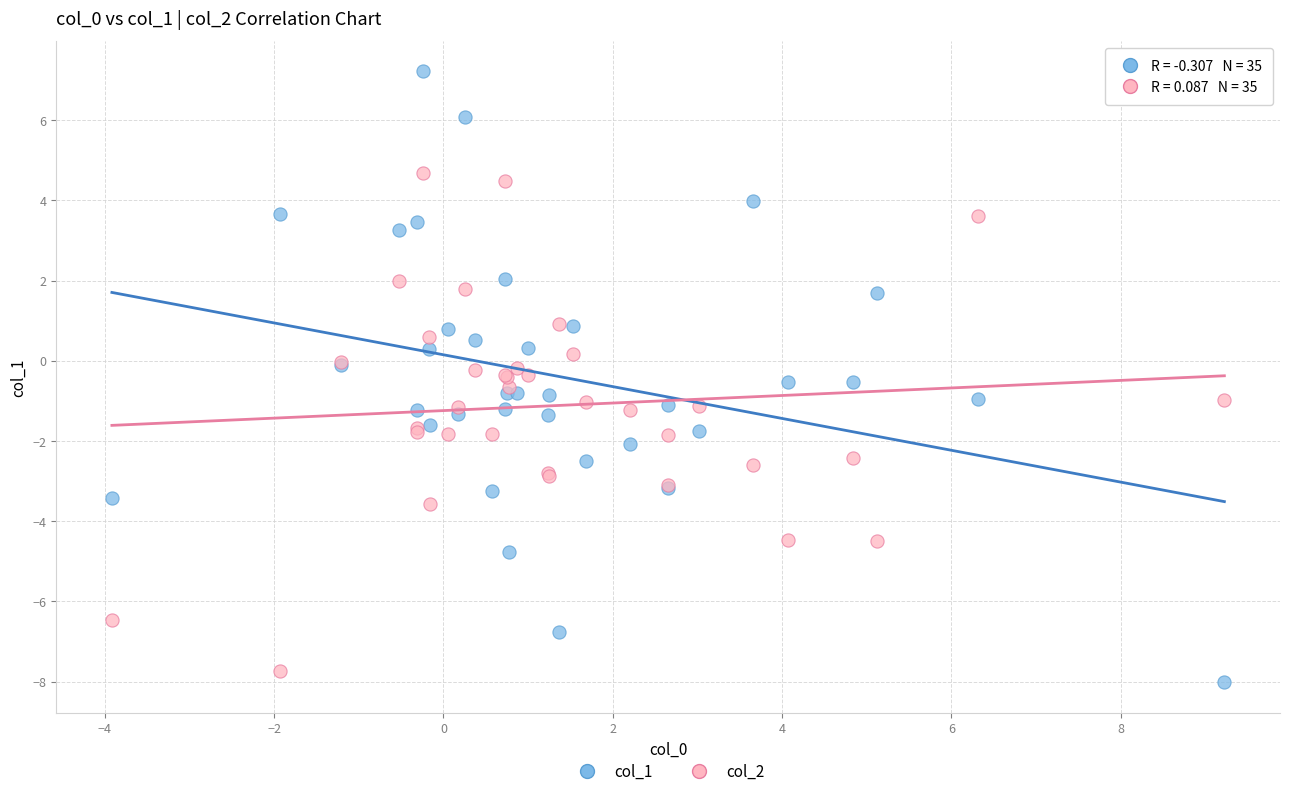

Which series has the widest spread of Y values?

col_1